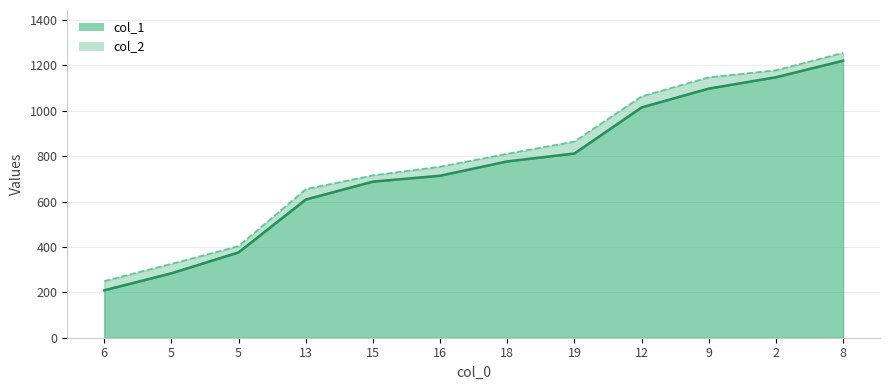

Count the number of data series in this chart.

2